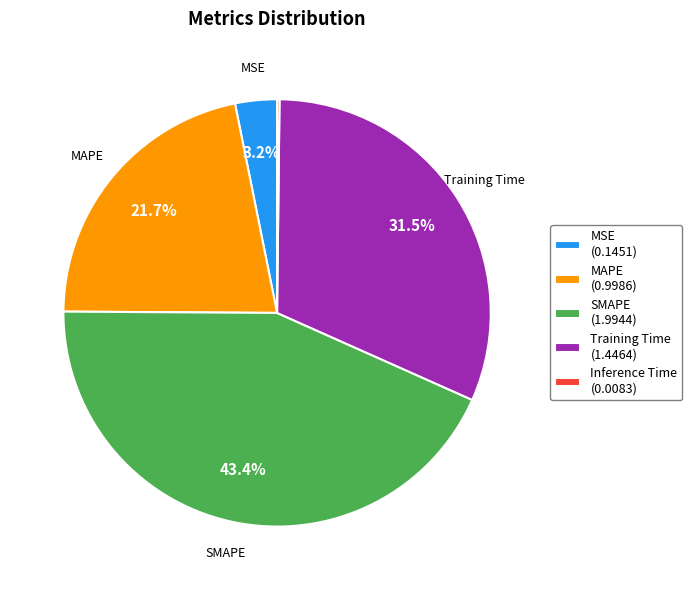

What is the total percentage of MAPE (0.9986) and MSE (0.1451)?

24.9%